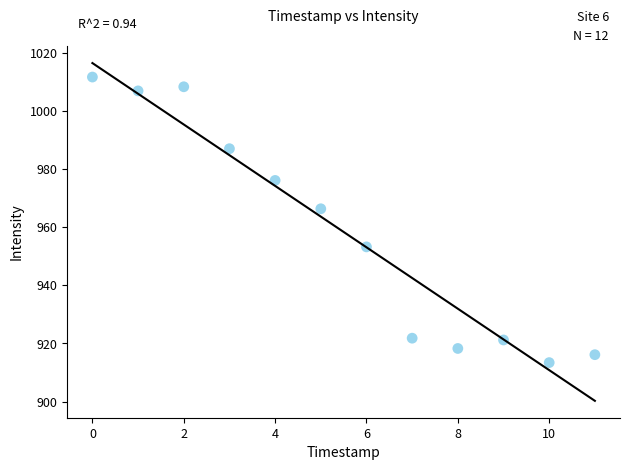

What is the average Y value?

958.3